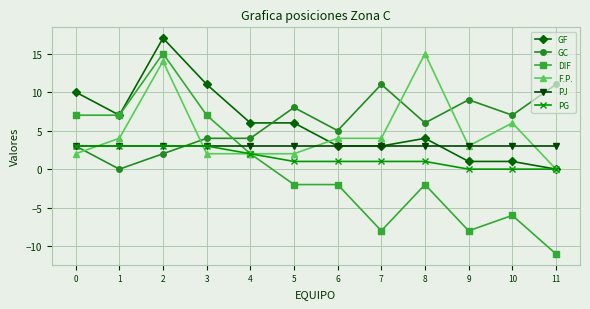

Reading left to right, extract all data points from this chart.

GF: 0=10	1=7	2=17	3=11	4=6	5=6	6=3	7=3	8=4	9=1	10=1	11=0
GC: 0=3	1=0	2=2	3=4	4=4	5=8	6=5	7=11	8=6	9=9	10=7	11=11
DIF: 0=7	1=7	2=15	3=7	4=2	5=-2	6=-2	7=-8	8=-2	9=-8	10=-6	11=-11
F.P.: 0=2	1=4	2=14	3=2	4=2	5=2	6=4	7=4	8=15	9=3	10=6	11=0
PJ: 0=3	1=3	2=3	3=3	4=3	5=3	6=3	7=3	8=3	9=3	10=3	11=3
PG: 0=3	1=3	2=3	3=3	4=2	5=1	6=1	7=1	8=1	9=0	10=0	11=0